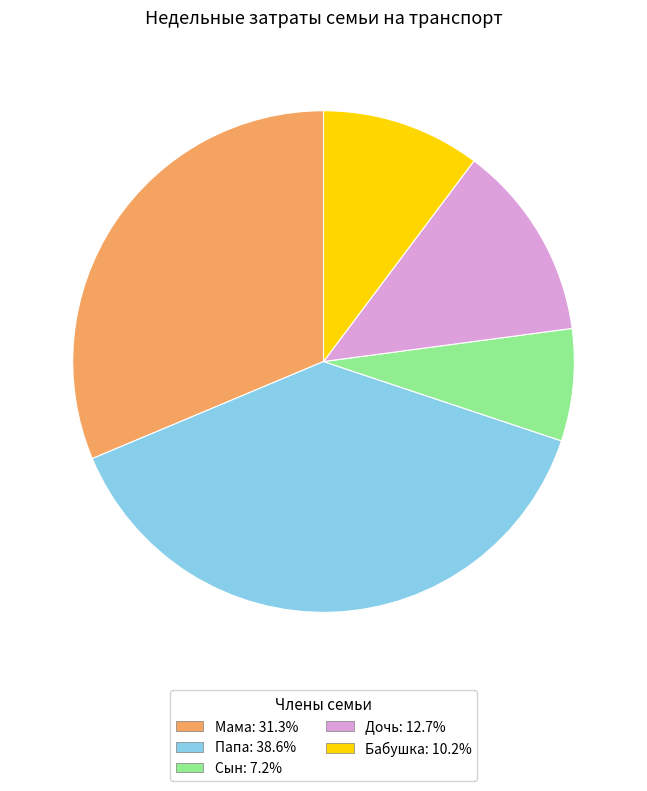

Which slice is the largest?

Папа